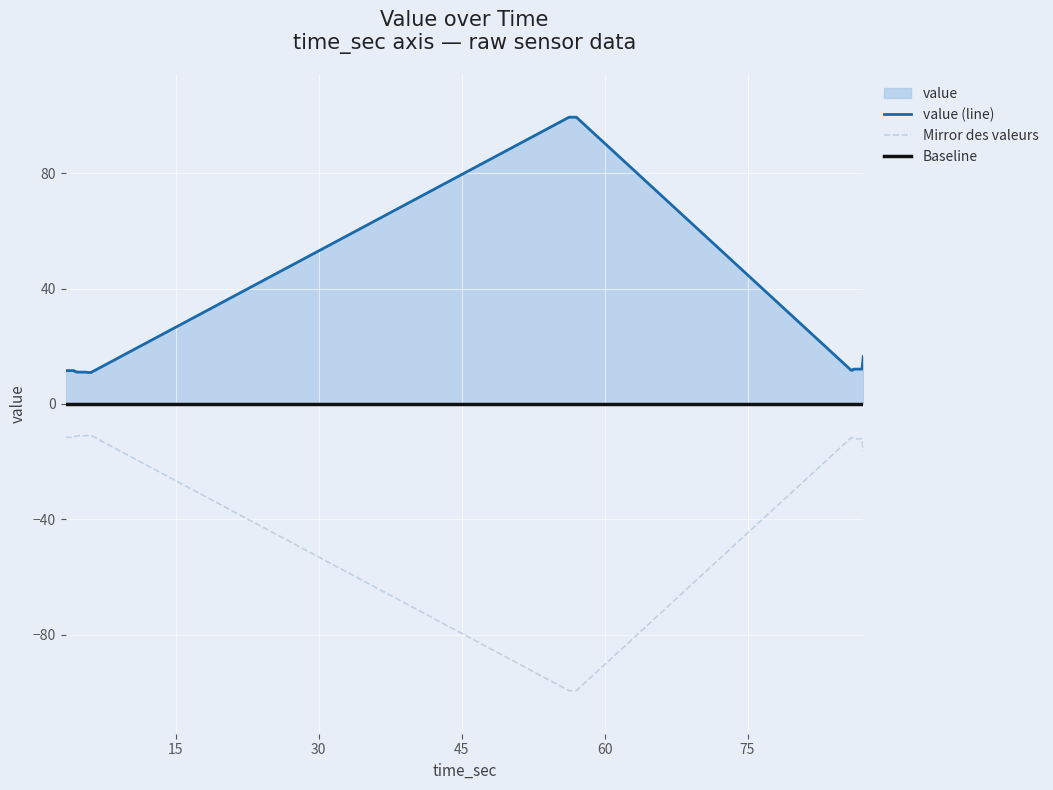

What is the lowest value of the value (line) series?

10.9